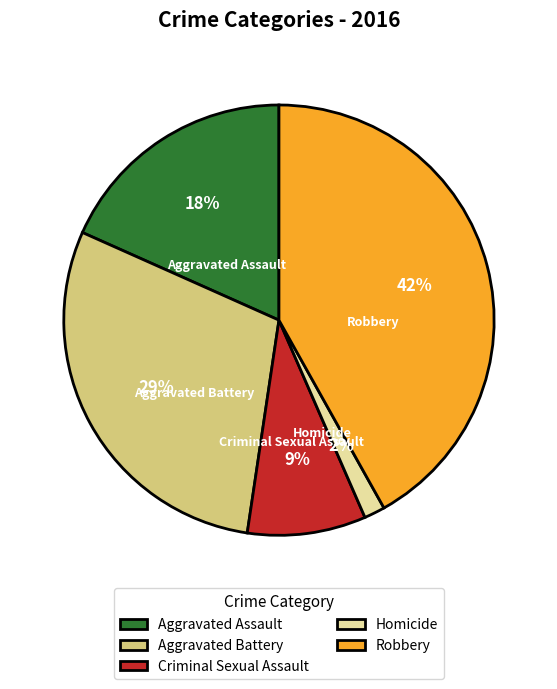

Does Aggravated Battery represent more than half of the total?

No